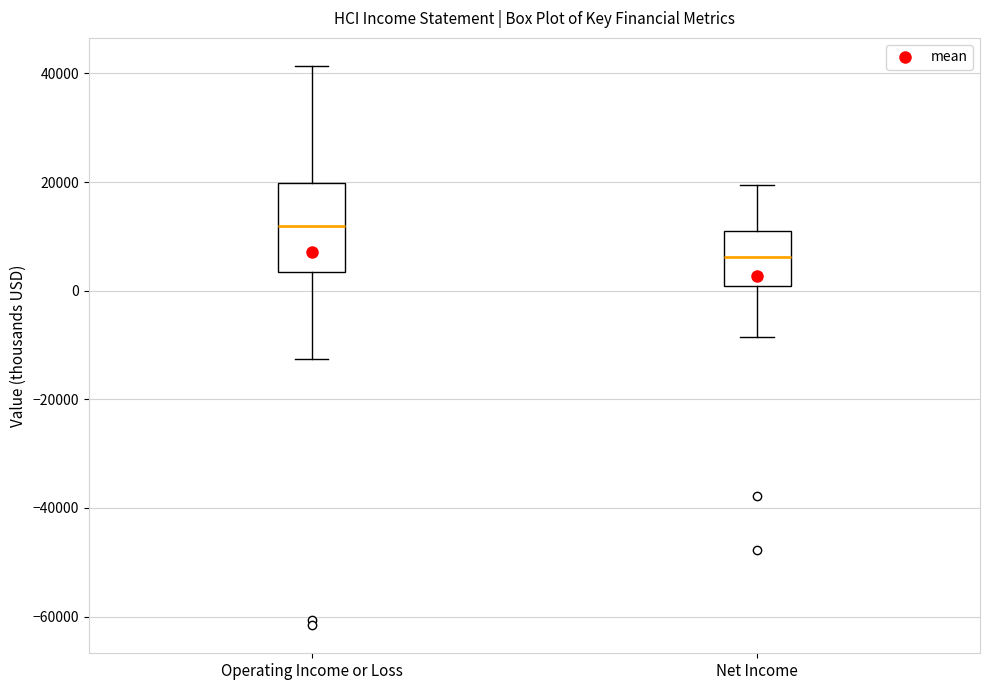

Which box is the tallest, from its lower edge to its upper edge?

Operating Income or Loss